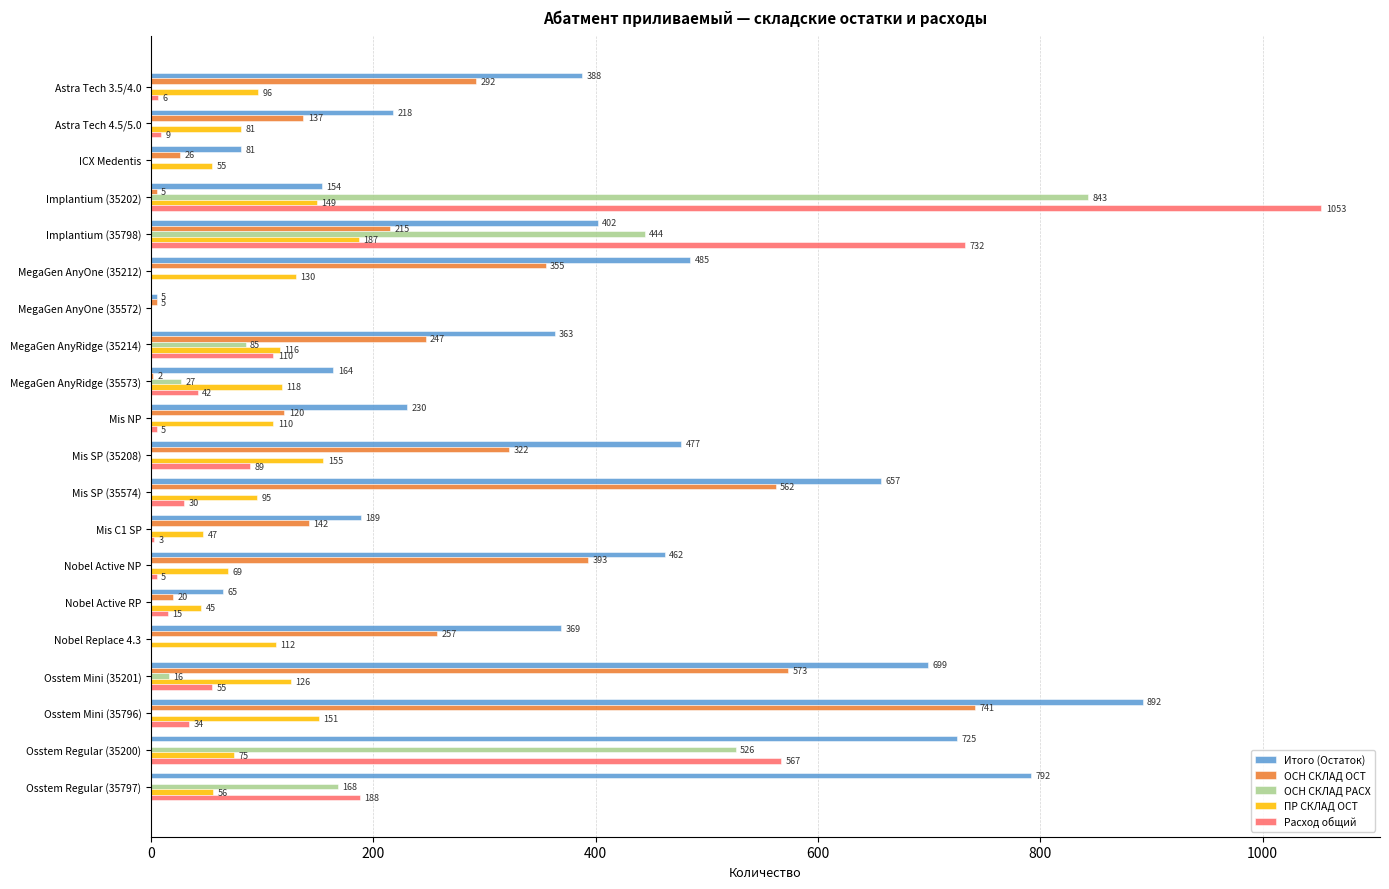

At which label is ПР СКЛАД ОСТ closest to 93?

Mis SP (35574)